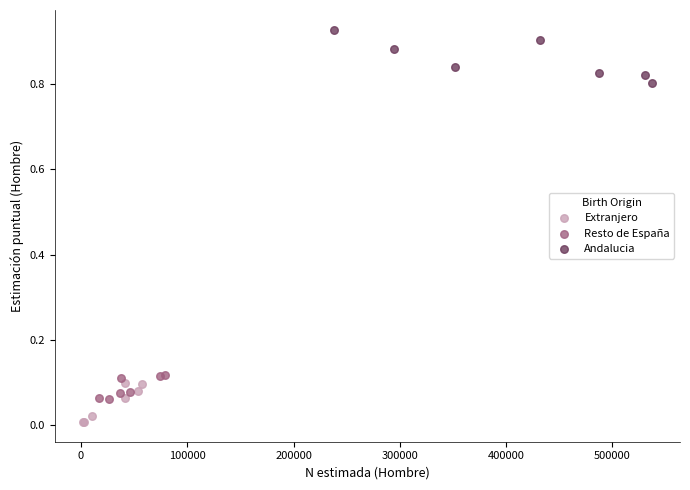

Which series reaches the minimum Y coordinate?

Extranjero